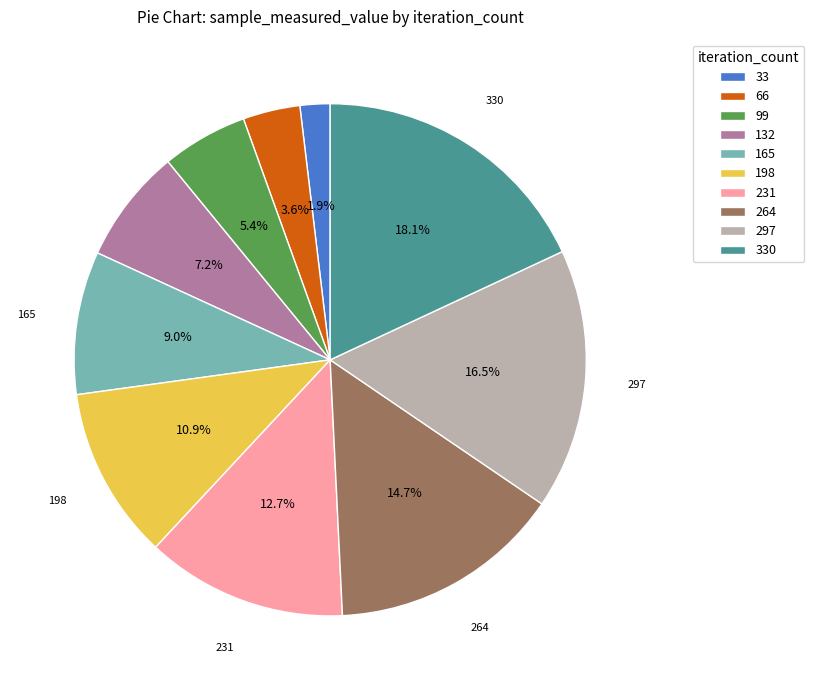

To the nearest percent, what portion does 264 represent?

15%